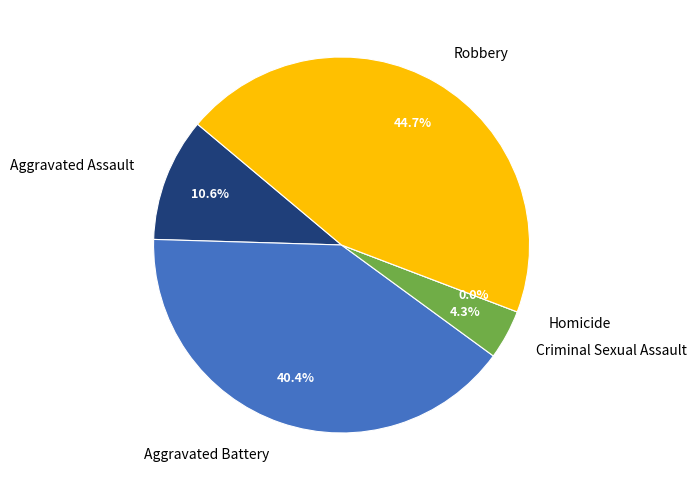

Which slice is the largest?

Robbery